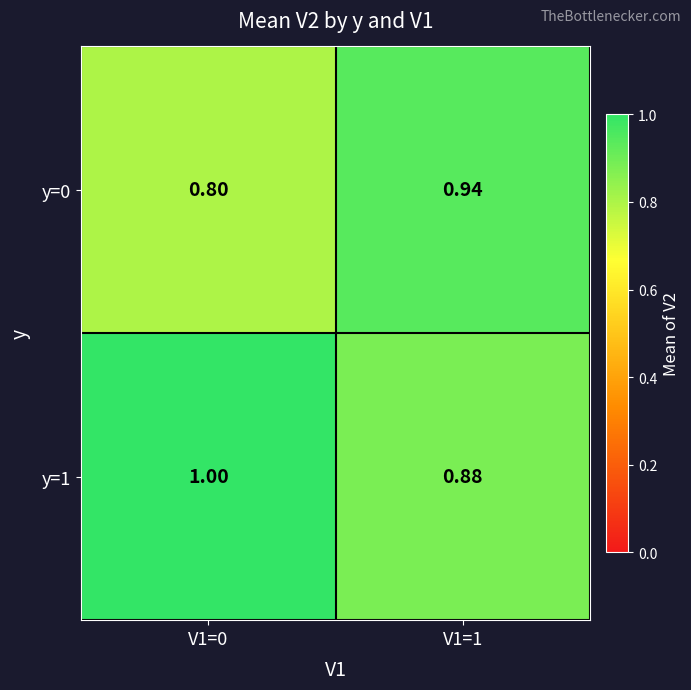

At which category is the sum across all series the highest?

V1=1